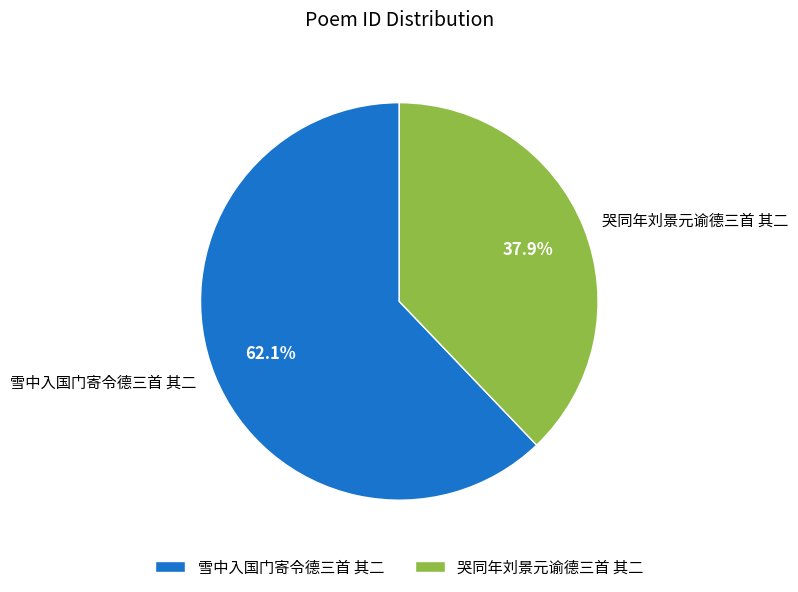

Which slice represents more than half of the pie?

雪中入国门寄令德三首 其二